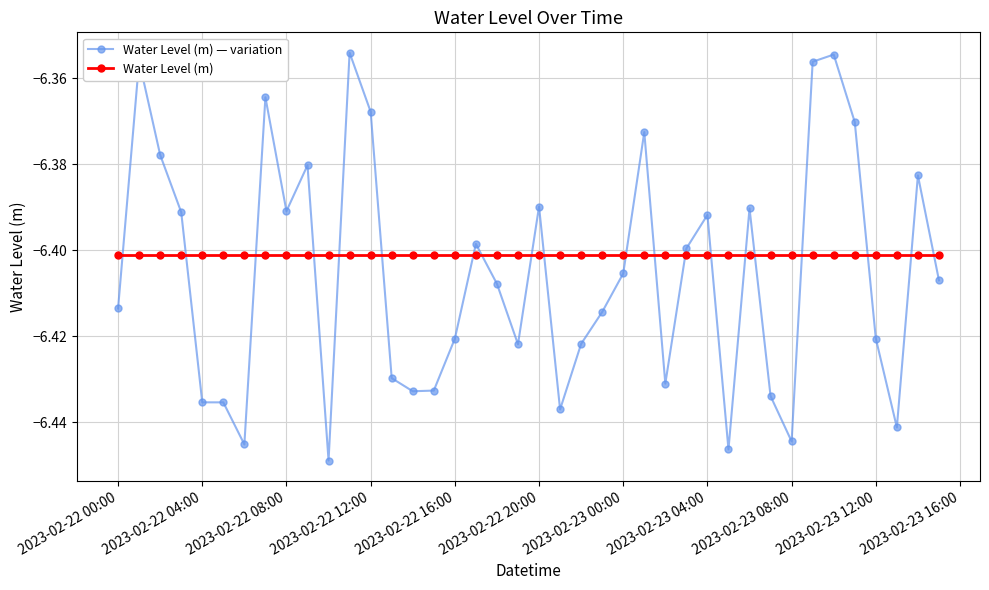

Which series ends up on top after the final intersection of Water Level (m) — variation and Water Level (m)?

Water Level (m)